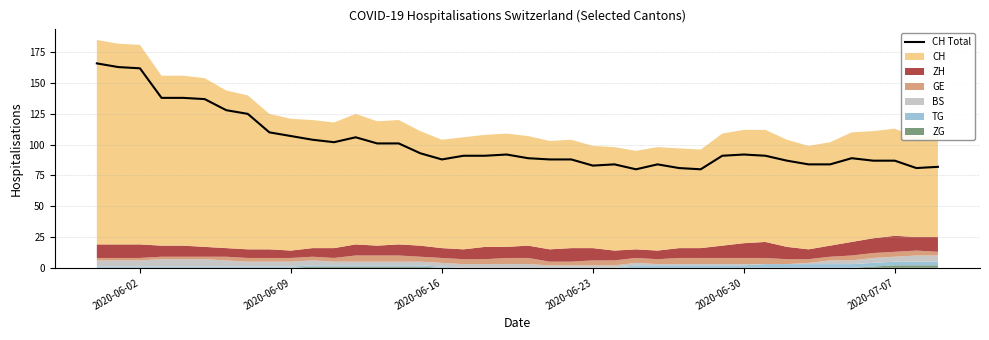

What is the minimum value shown in the chart?

80